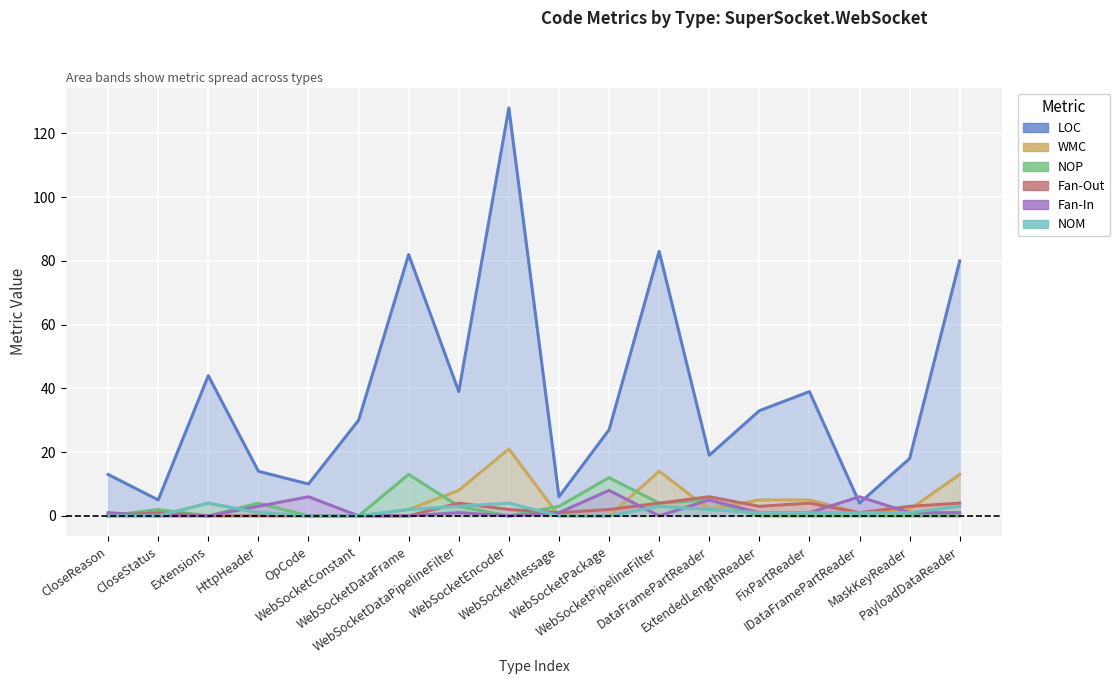

Reading left to right, extract all data points from this chart.

LOC: 13	5	44	14	10	30	82	39	128	6	27	83	19	33	39	4	18	80
WMC: 0	0	4	1	0	0	2	8	21	0	0	14	2	5	5	1	2	13
NOP: 0	2	0	4	0	0	13	3	0	3	12	4	5	0	0	0	0	0
Fan-Out: 0	1	0	0	0	0	0	4	2	1	2	4	6	3	4	1	3	4
Fan-In: 1	0	0	3	6	0	0	1	0	1	8	0	5	1	1	6	1	1
NOM: 0	0	4	1	0	0	2	3	4	0	0	3	2	1	1	1	1	3